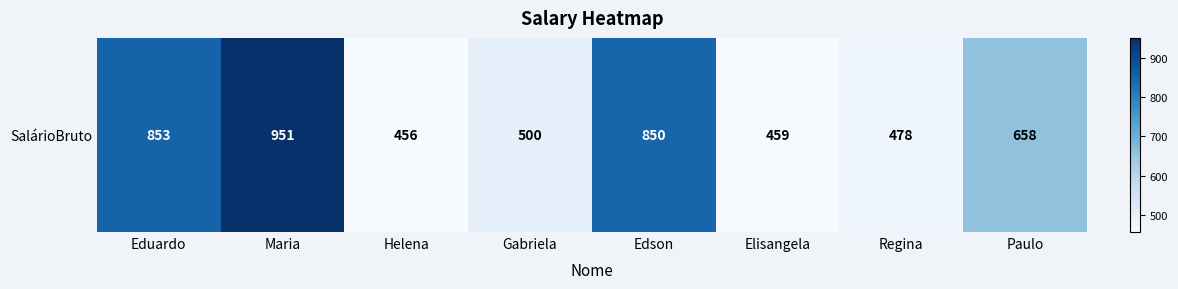

Rank the categories by value from lowest to highest.

Helena, Elisangela, Regina, Gabriela, Paulo, Edson, Eduardo, Maria